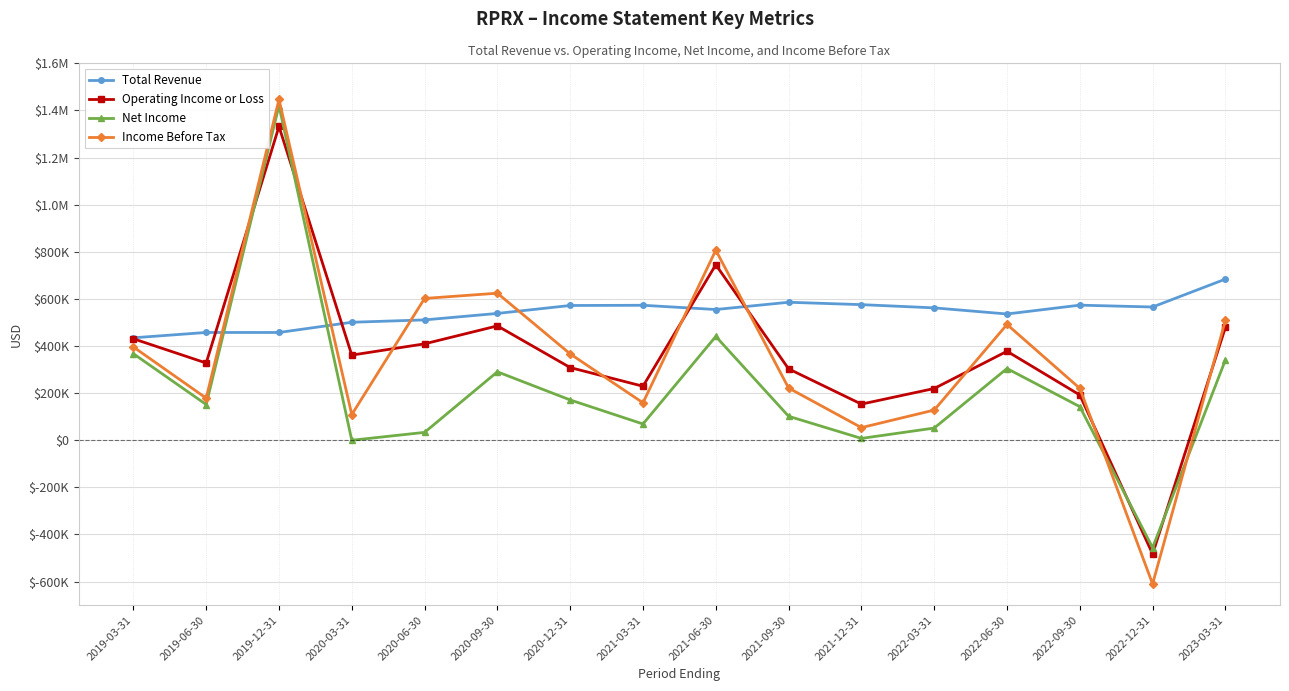

What are all the series names shown in the legend?

Total Revenue, Operating Income or Loss, Net Income, Income Before Tax